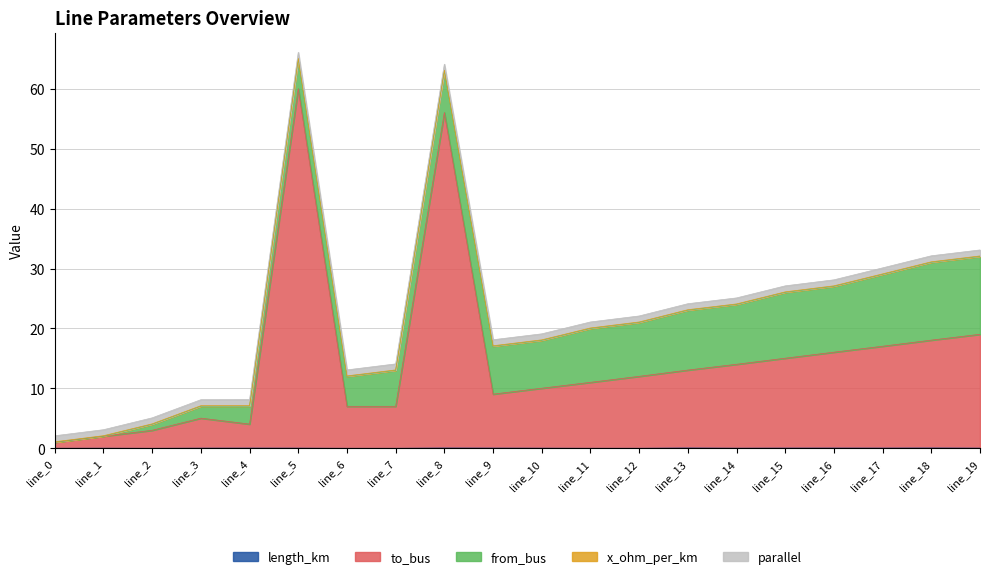

What is the sum of all x_ohm_per_km values?

1.6